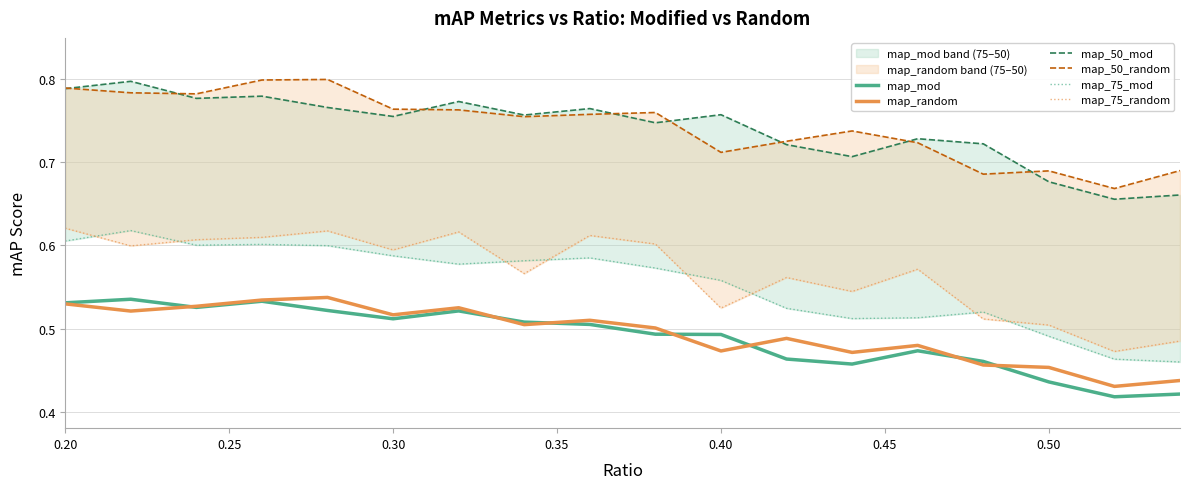

The map_mod series shows 0.2 at 0.20. True or false?

False